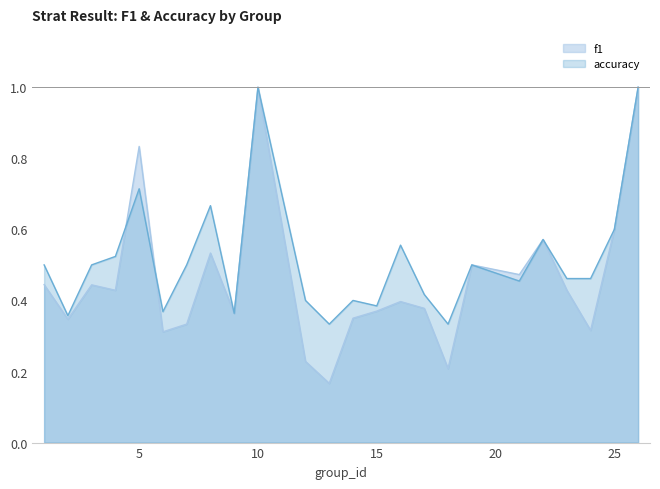

Which series changed the most between 5 and 9?

f1